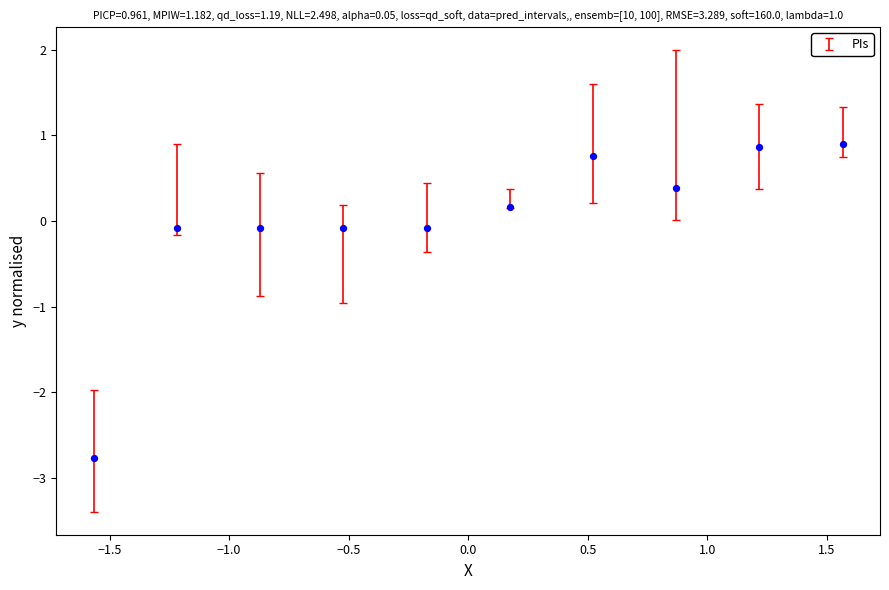

What is the range of X values (max minus min)?

3.1